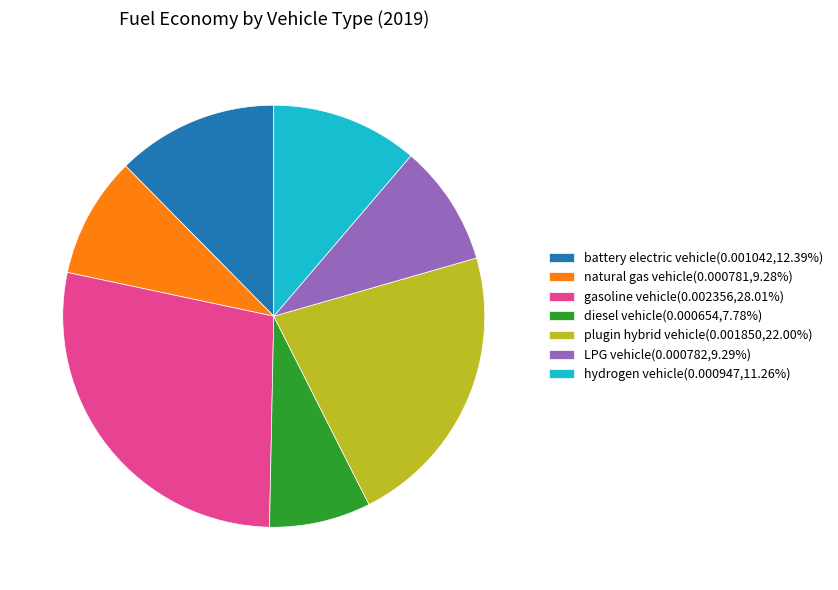

Is it true that diesel vehicle is 8% of the pie?

True